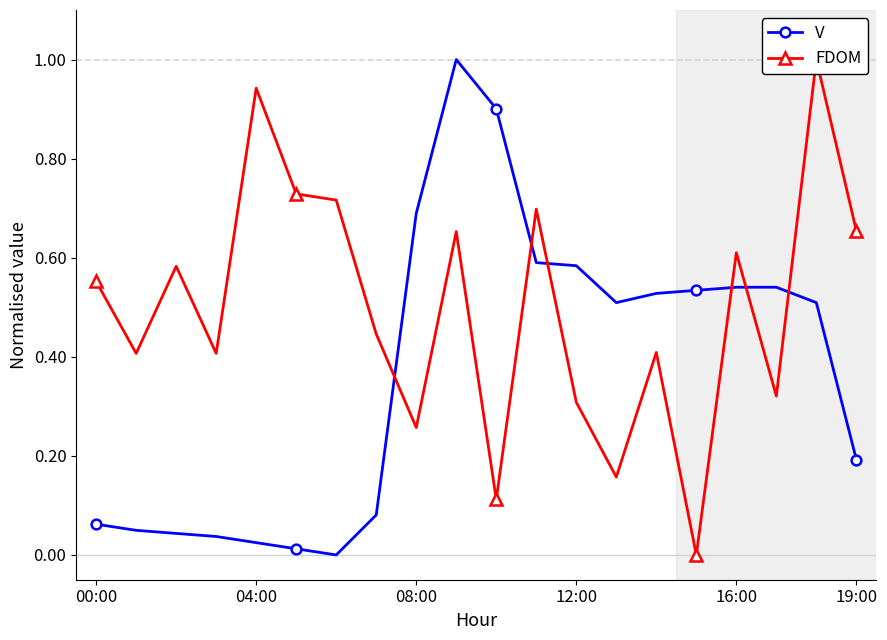

Which series changed the most between 00:00 and 17?

V